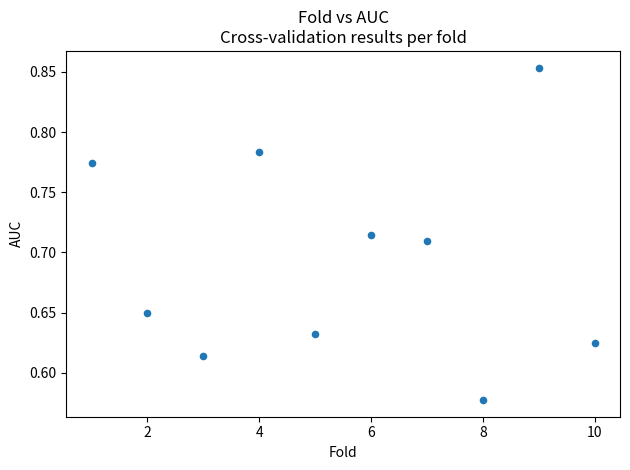

What is the range of X values (max minus min)?

9.0